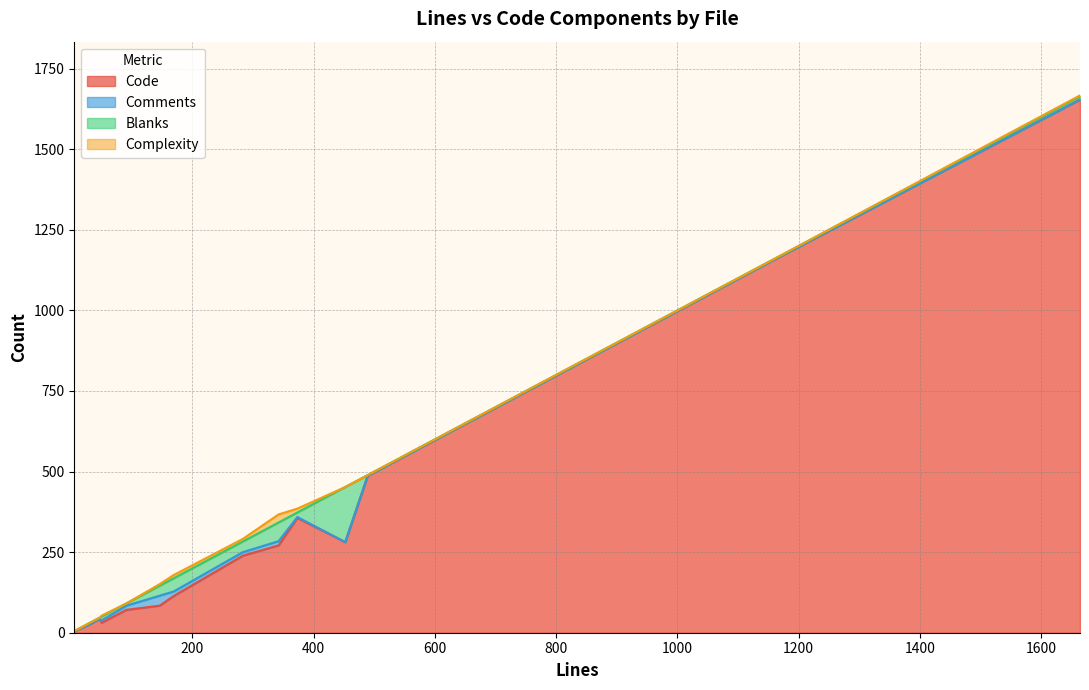

True or false: Complexity has a value of 40 at factories.py.

False